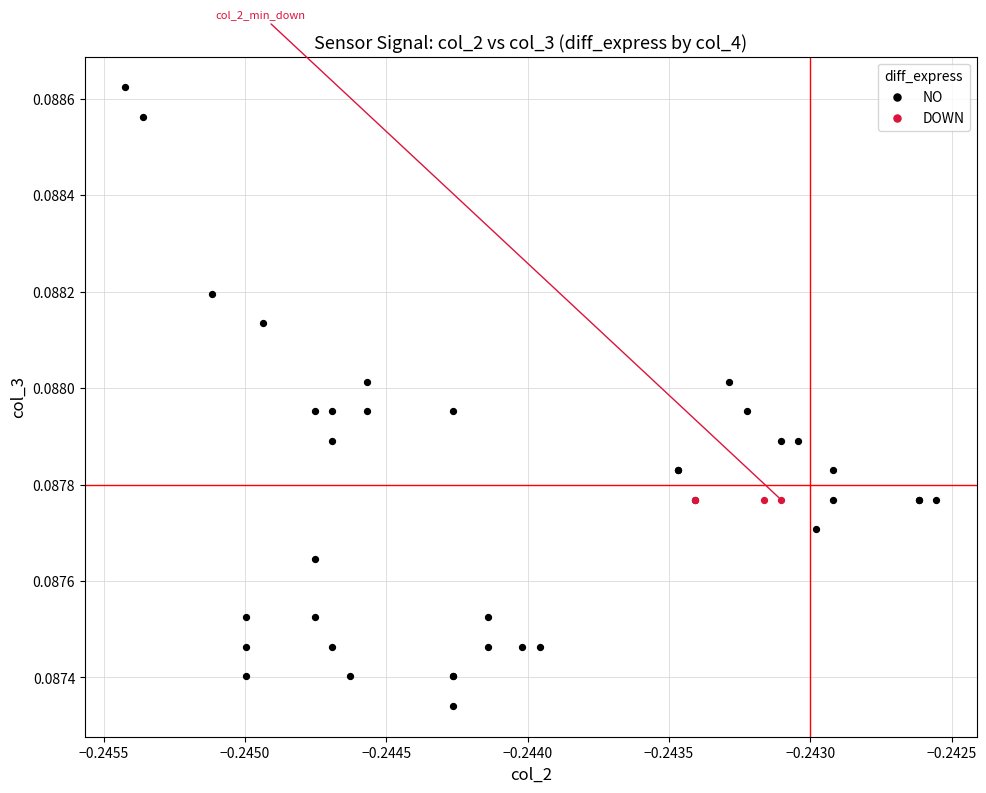

Which series reaches the maximum Y coordinate?

NO